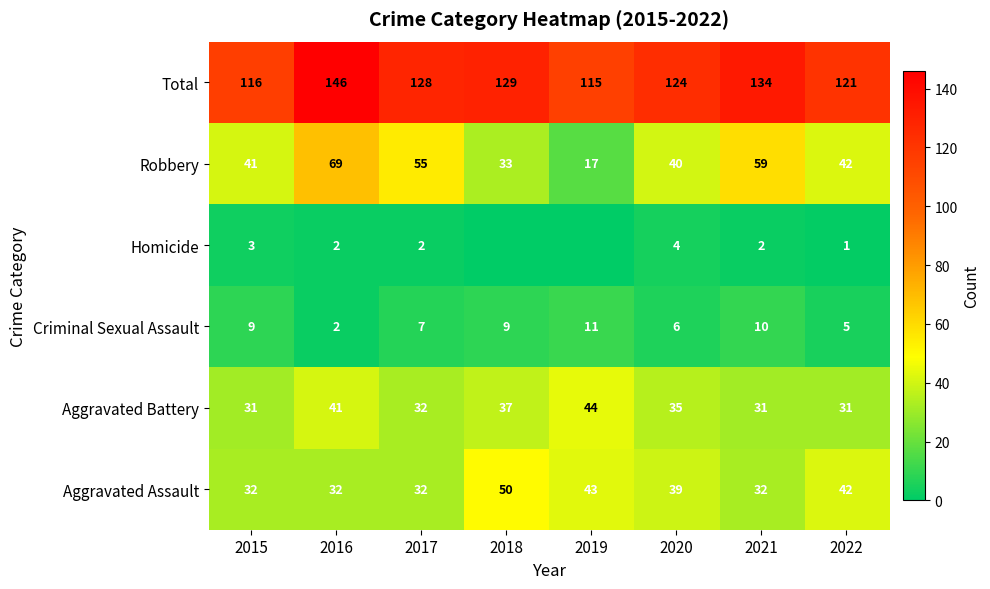

Is the value of Aggravated Battery at 2019 greater than the value of Aggravated Assault at 2017?

Yes